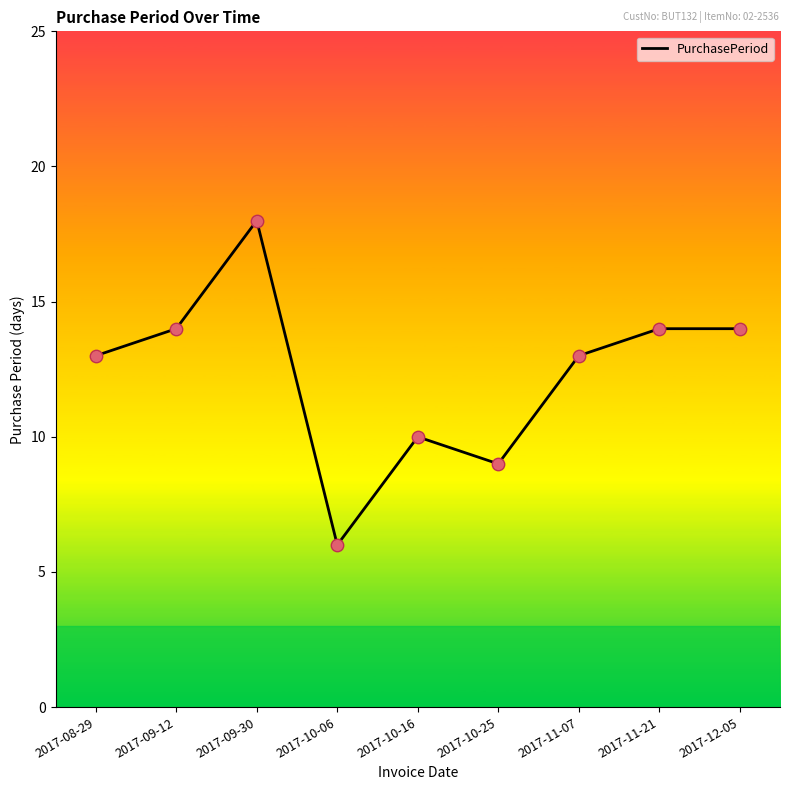

Between 2017-10-06 and 2017-10-25, which is larger?

2017-10-25